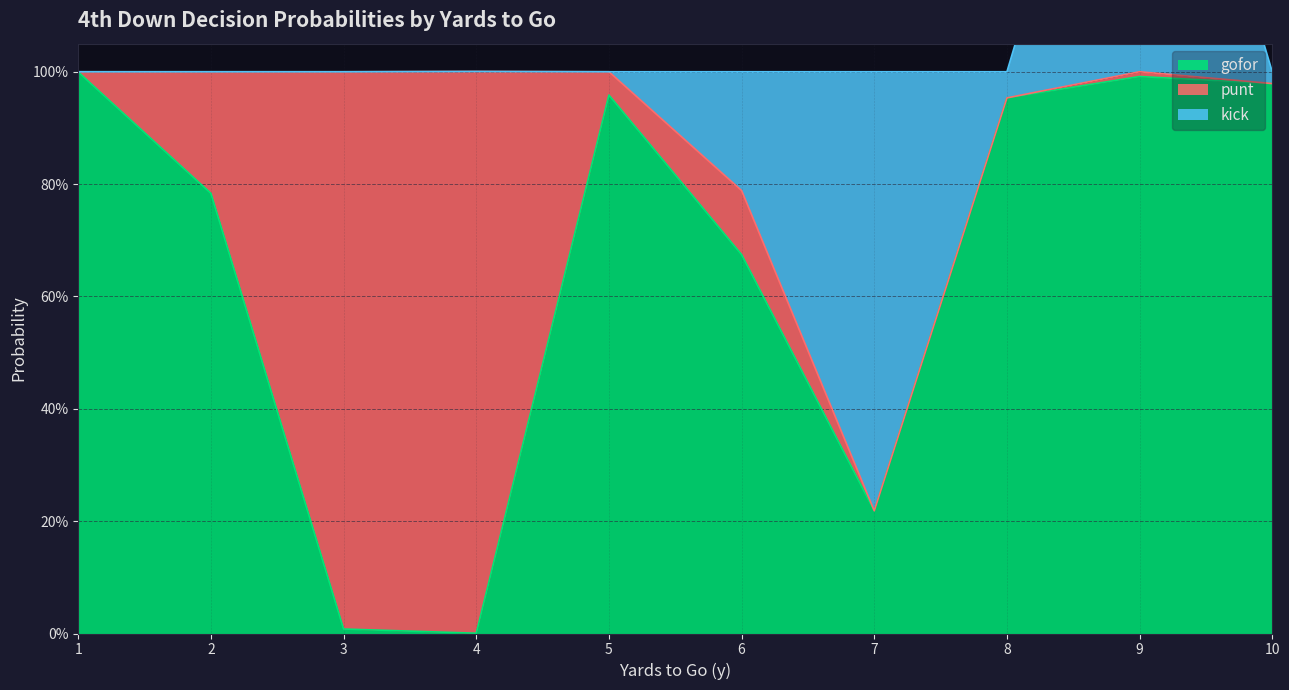

Which category has the lowest value in the punt series?

7